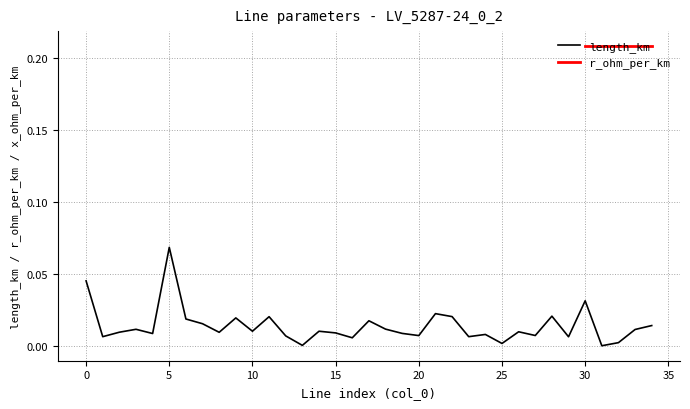

At which category is the sum across all series the highest?

5